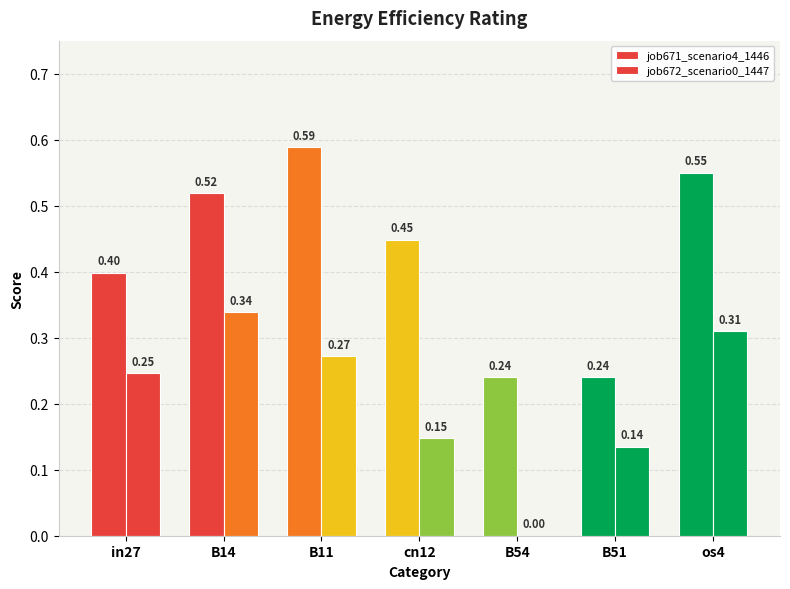

How many groups of bars are there?

7